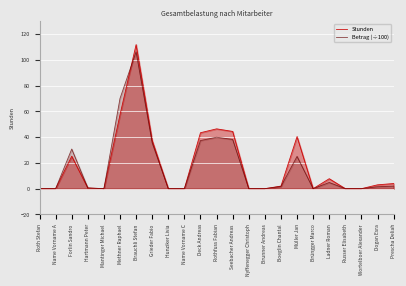

Is it true that Betrag (÷100) equals -41.3 at Mantinger Michael?

False